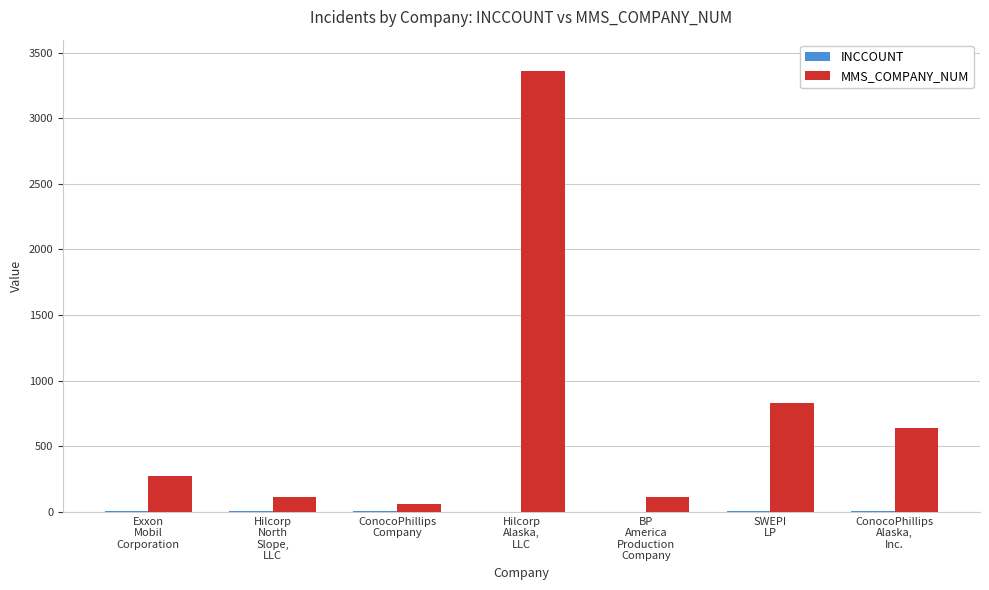

At which category is the sum across all series the highest?

Hilcorp
Alaska,
LLC